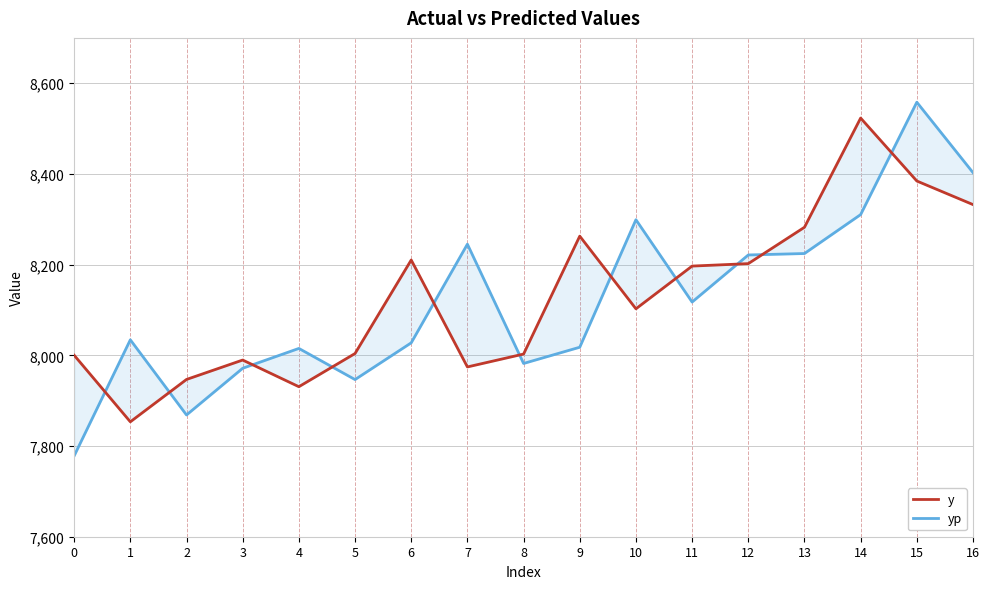

At how many categories does at least one series exceed 7801?

17